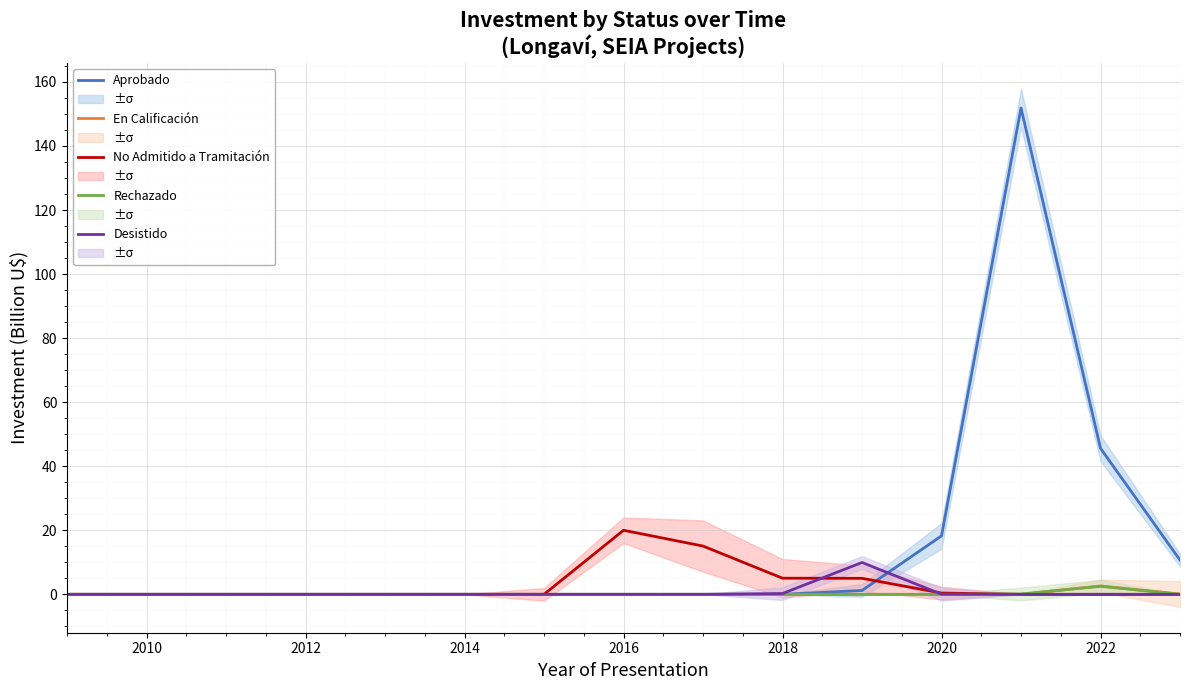

The Desistido series shows 6.8 at 2022. True or false?

False